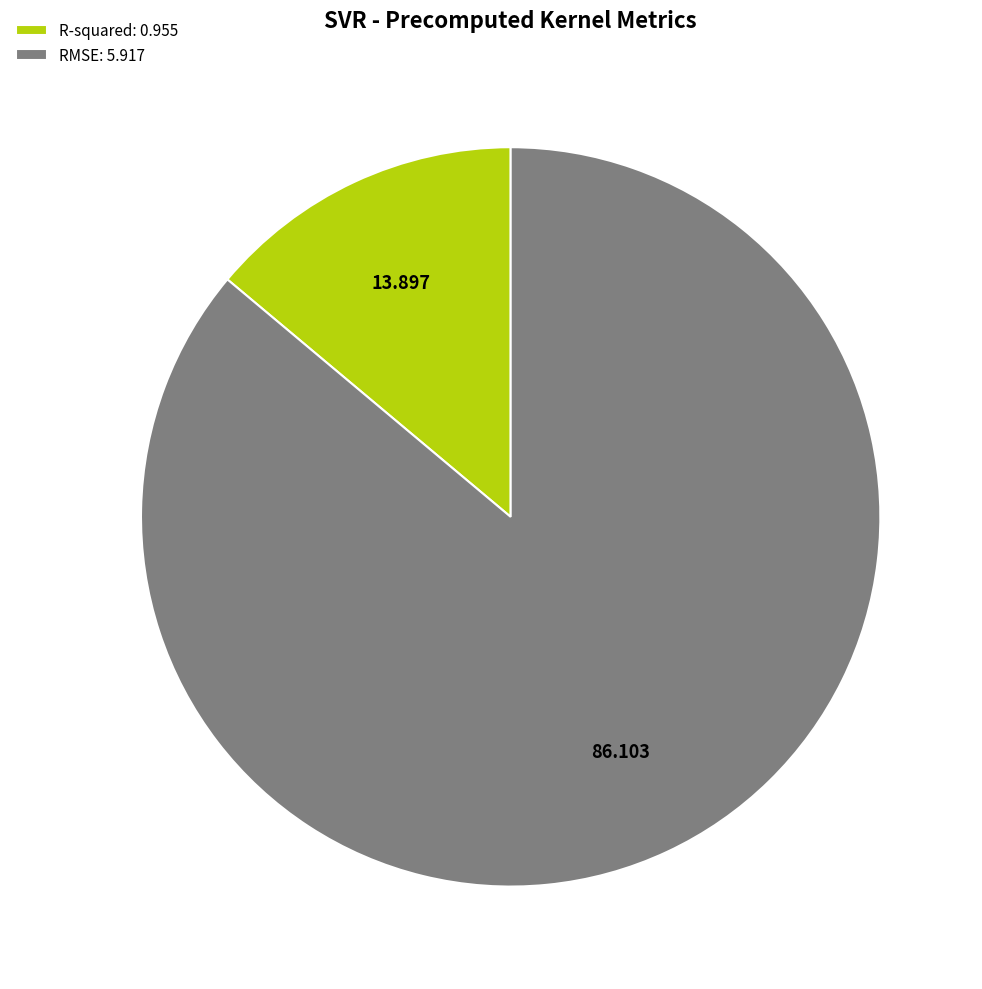

Is RMSE: 5.917 the majority of the pie?

Yes